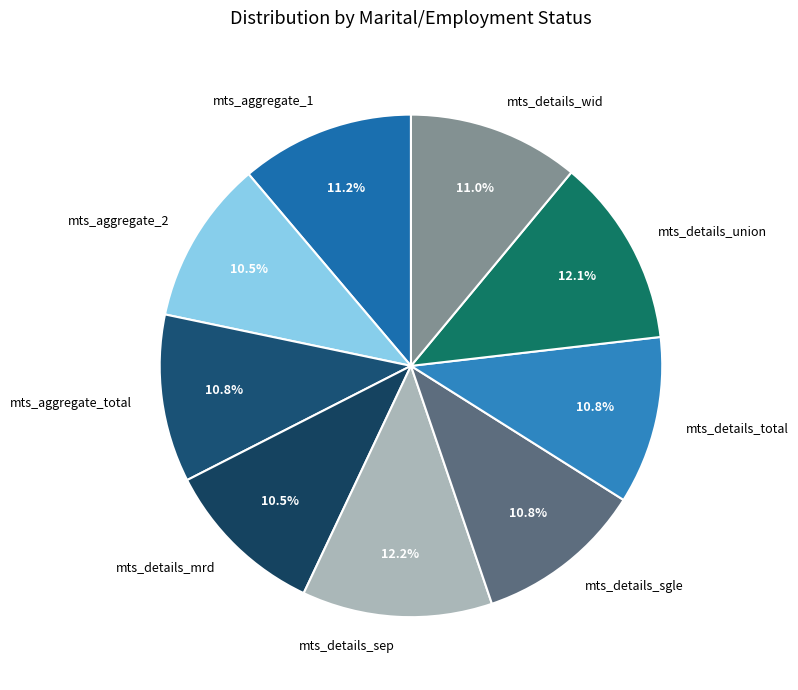

To the nearest percent, what is the difference between the mts_details_union and mts_aggregate_2 slice percentages?

2%